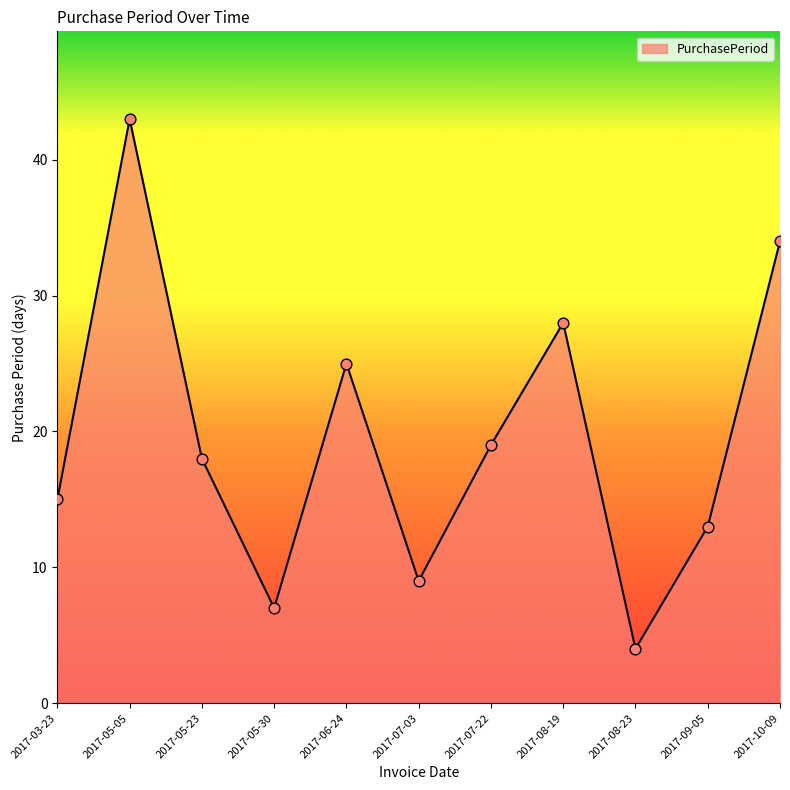

Approximately how many times larger is the value at 2017-07-03 compared to 2017-09-05?

0.7